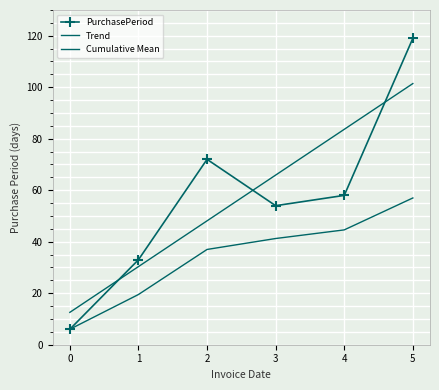

Between 3 and 4, which series saw the biggest shift?

Trend